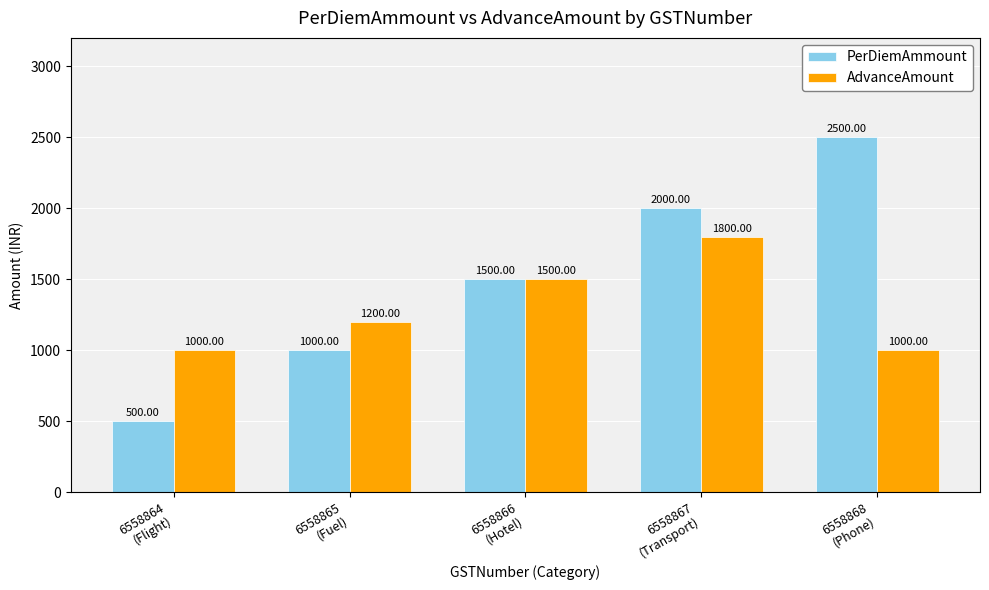

Does the chart contain any negative values?

No